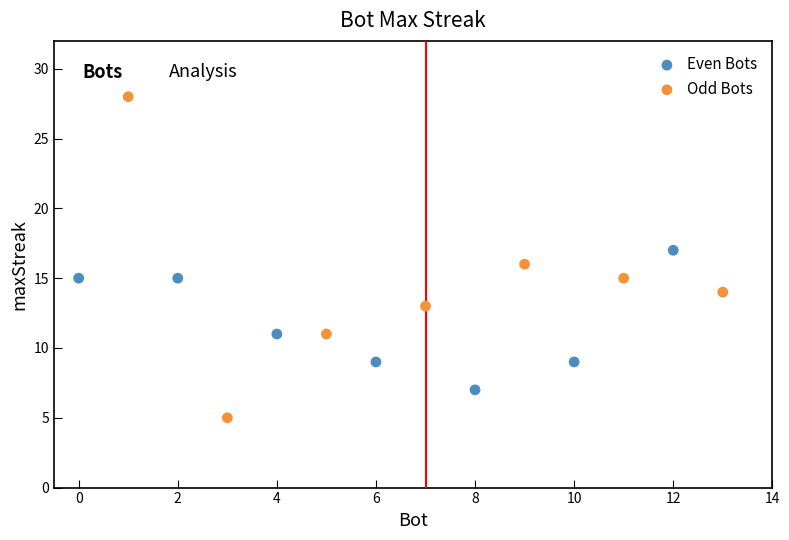

Which series has the widest spread of Y values?

Odd Bots